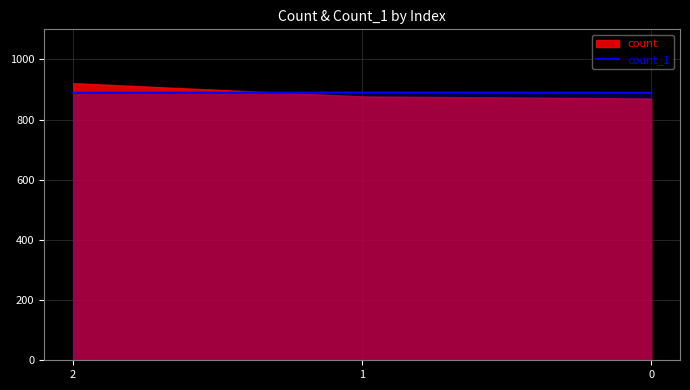

The value at 0 is 889. True or false?

True